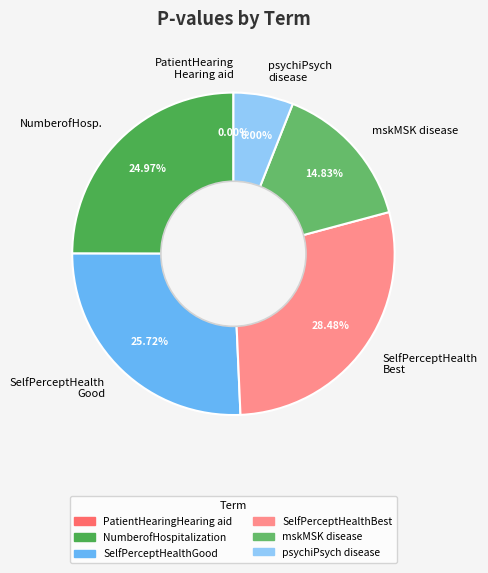

To the nearest percent, what is the combined percentage of SelfPerceptHealthGood and psychiPsych disease?

32%